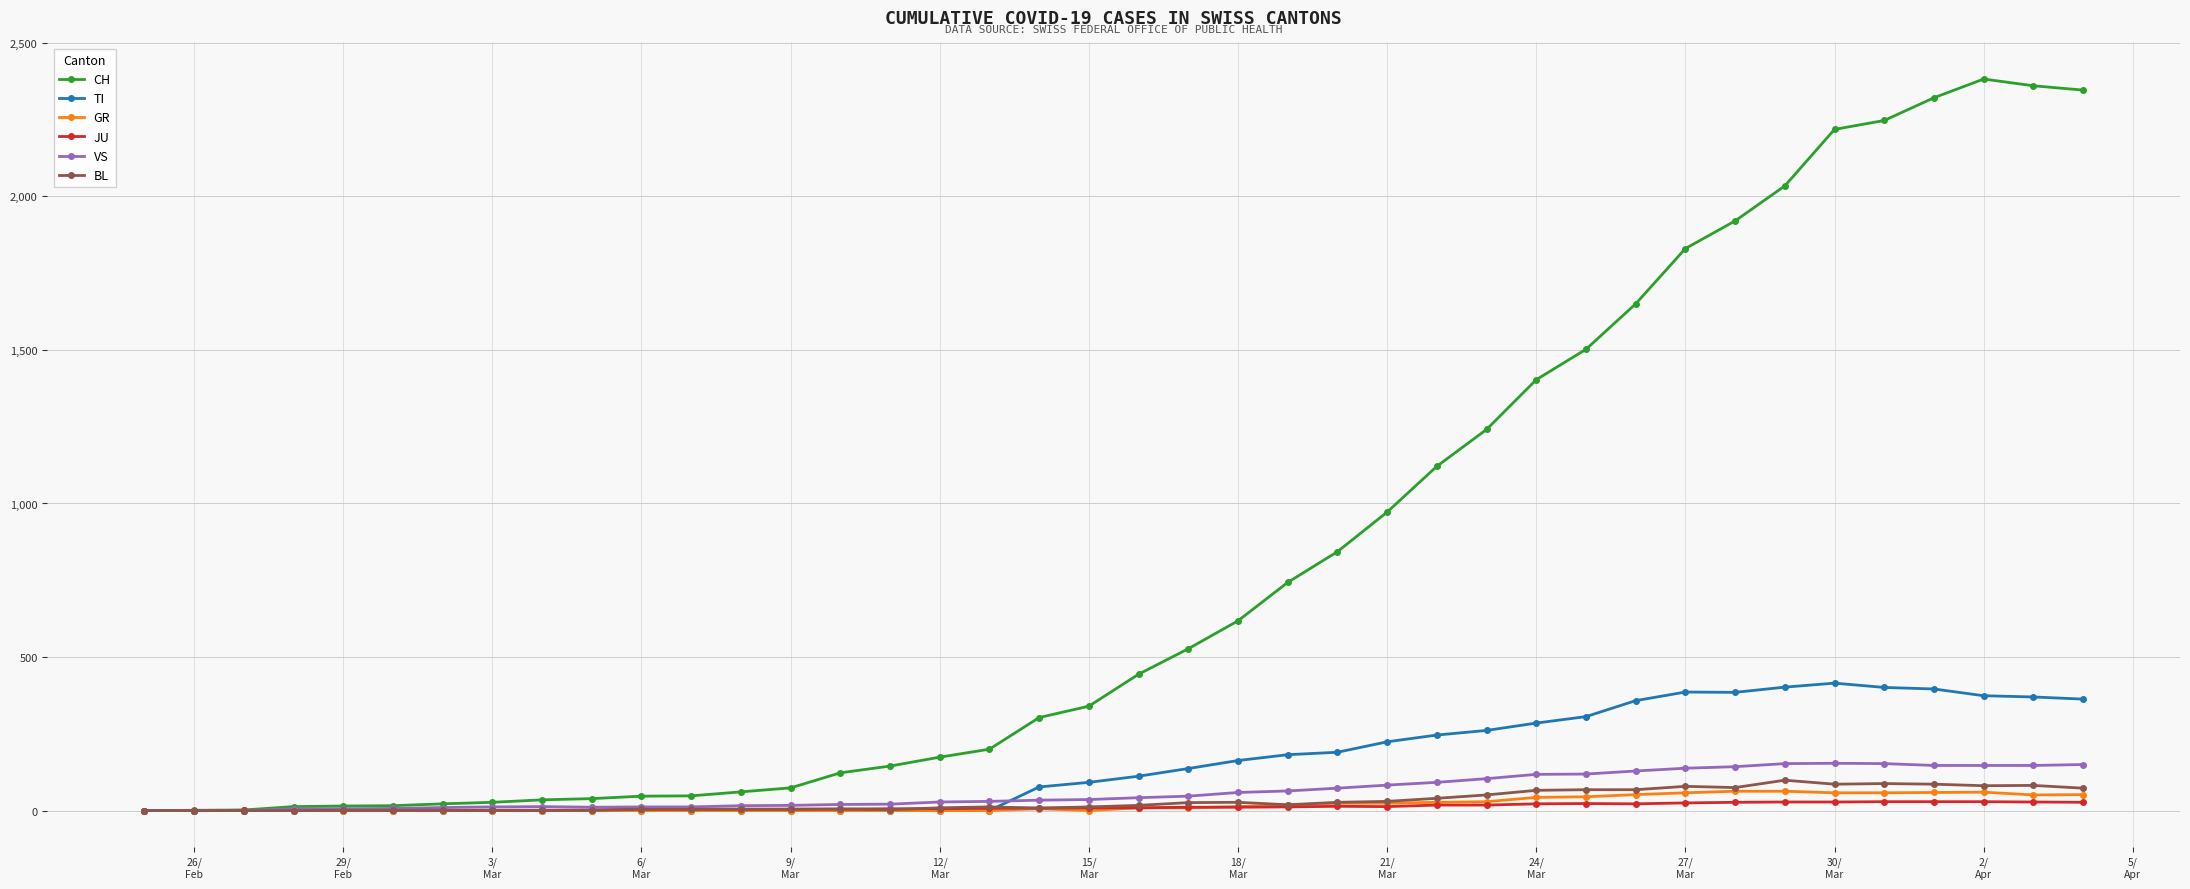

How many lines are shown in the chart?

6